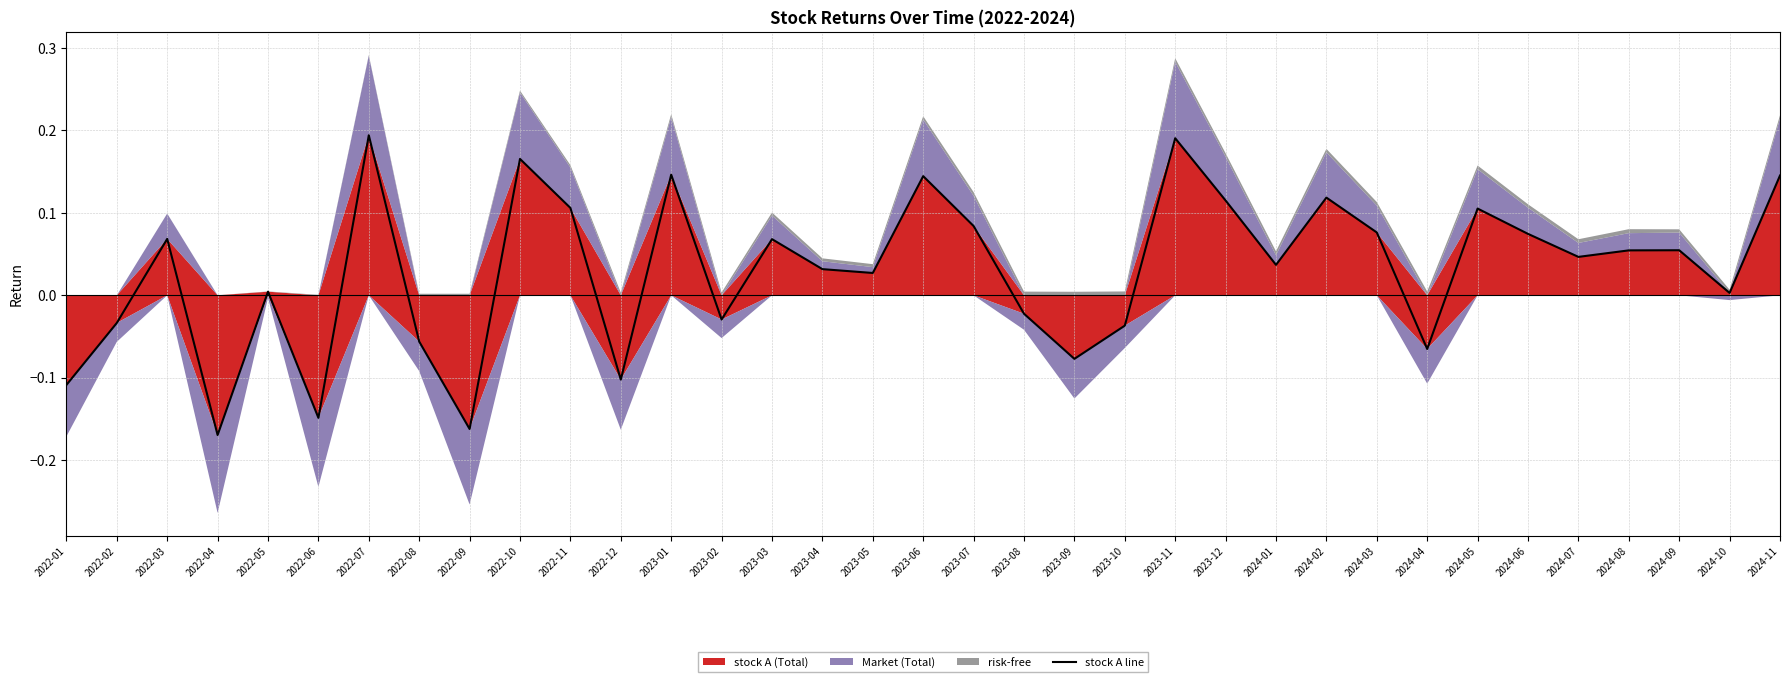

What is the greatest value displayed?

0.2